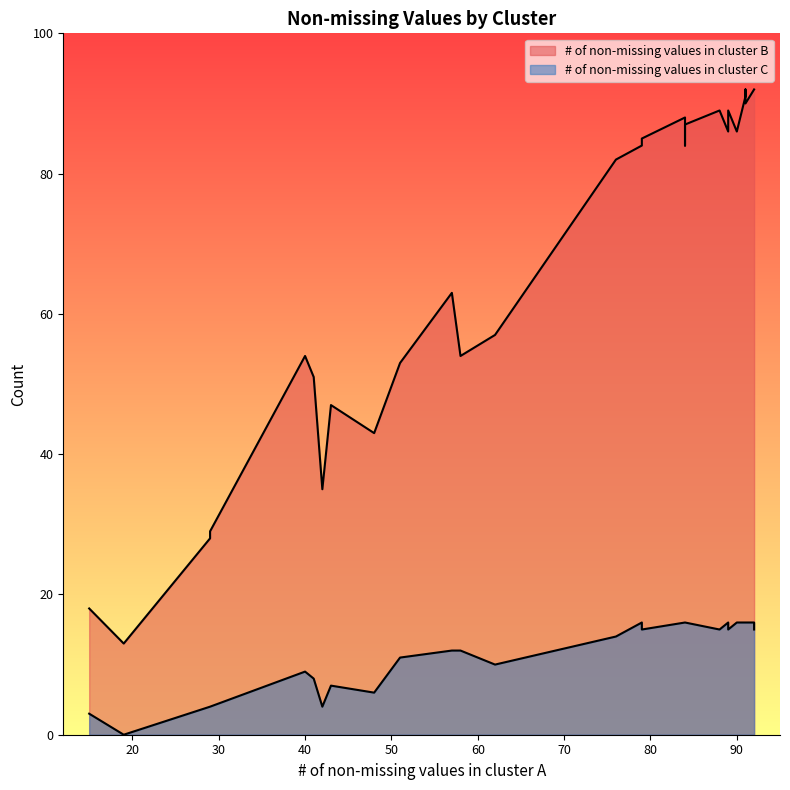

True or false: # of non-missing values in cluster B and # of non-missing values in cluster C intersect in this chart.

False